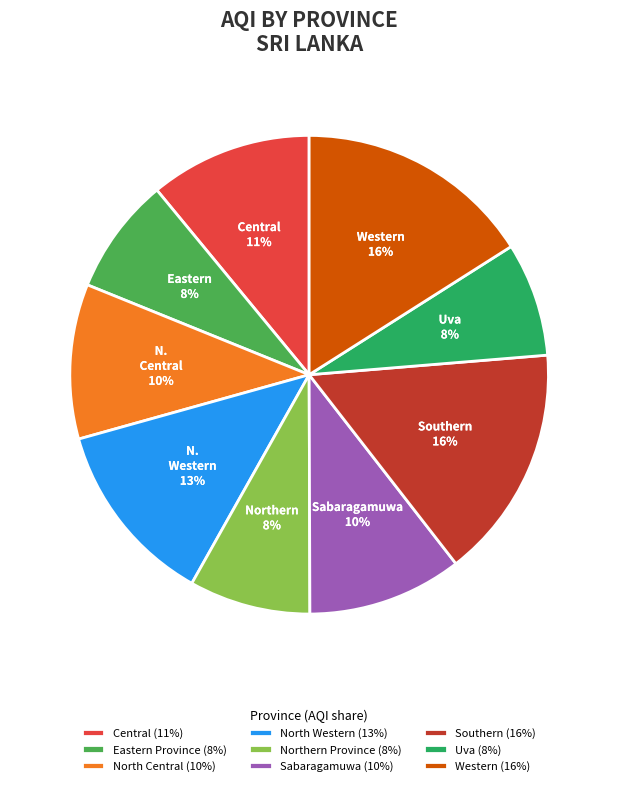

Combined, do Northern Province and Uva account for over 50%?

No